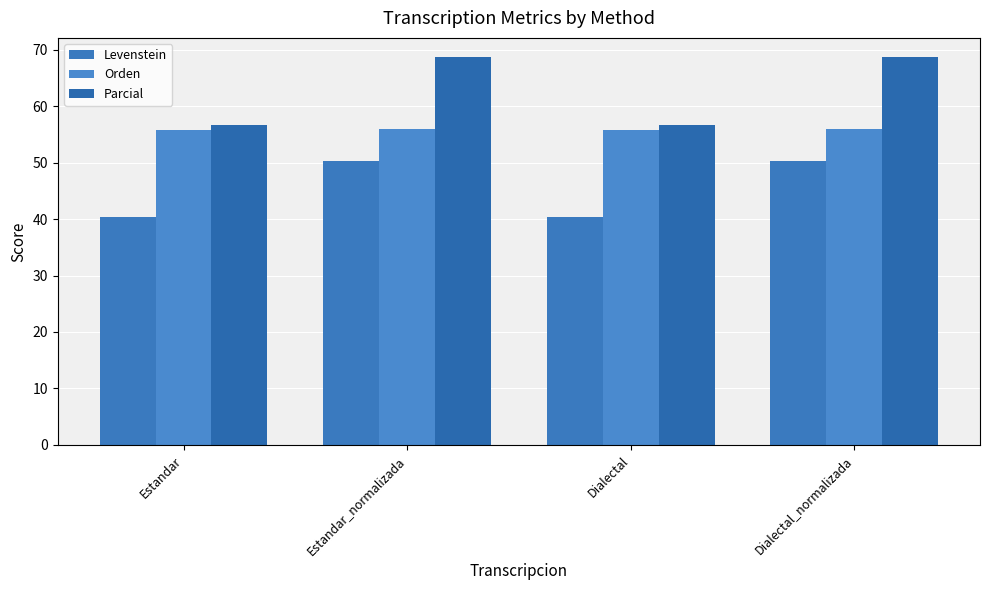

What is the sum of the Orden values at Dialectal_normalizada and Dialectal?

111.6